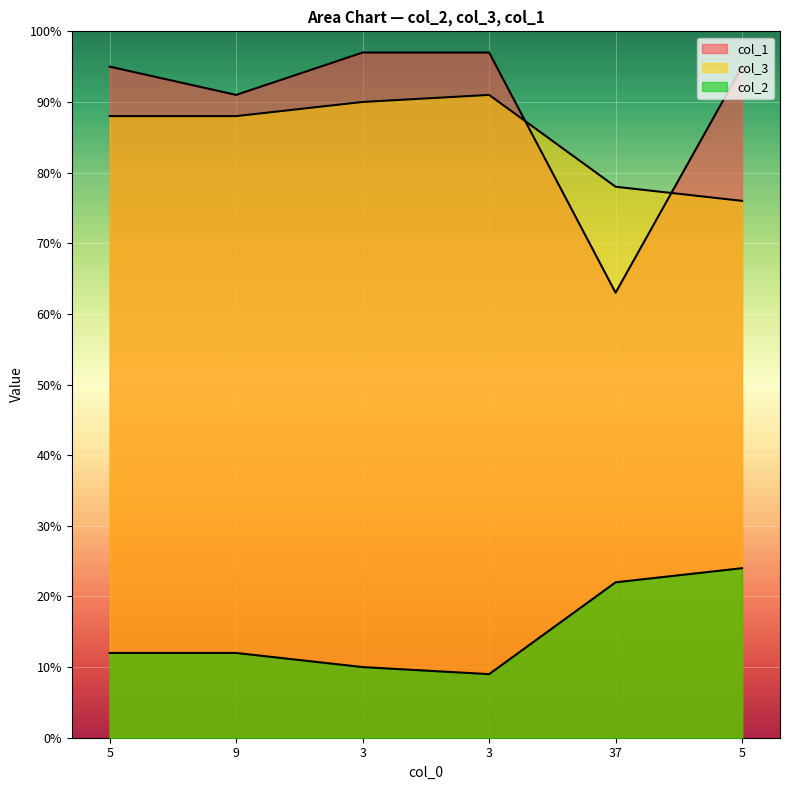

How many data points in col_1 are less than 95?

2